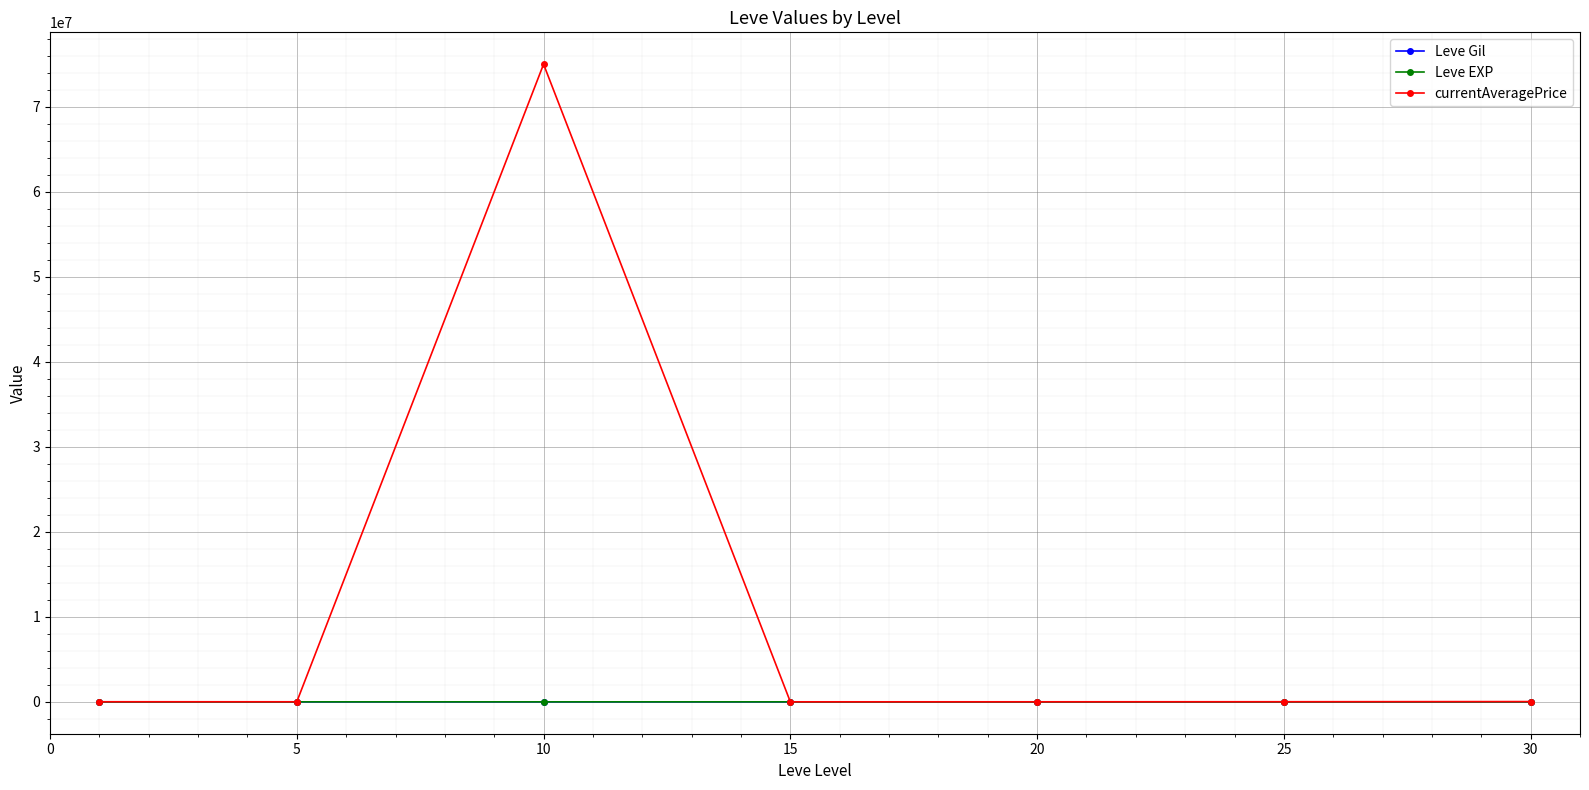

At which category does Leve Gil reach its first local peak?

10